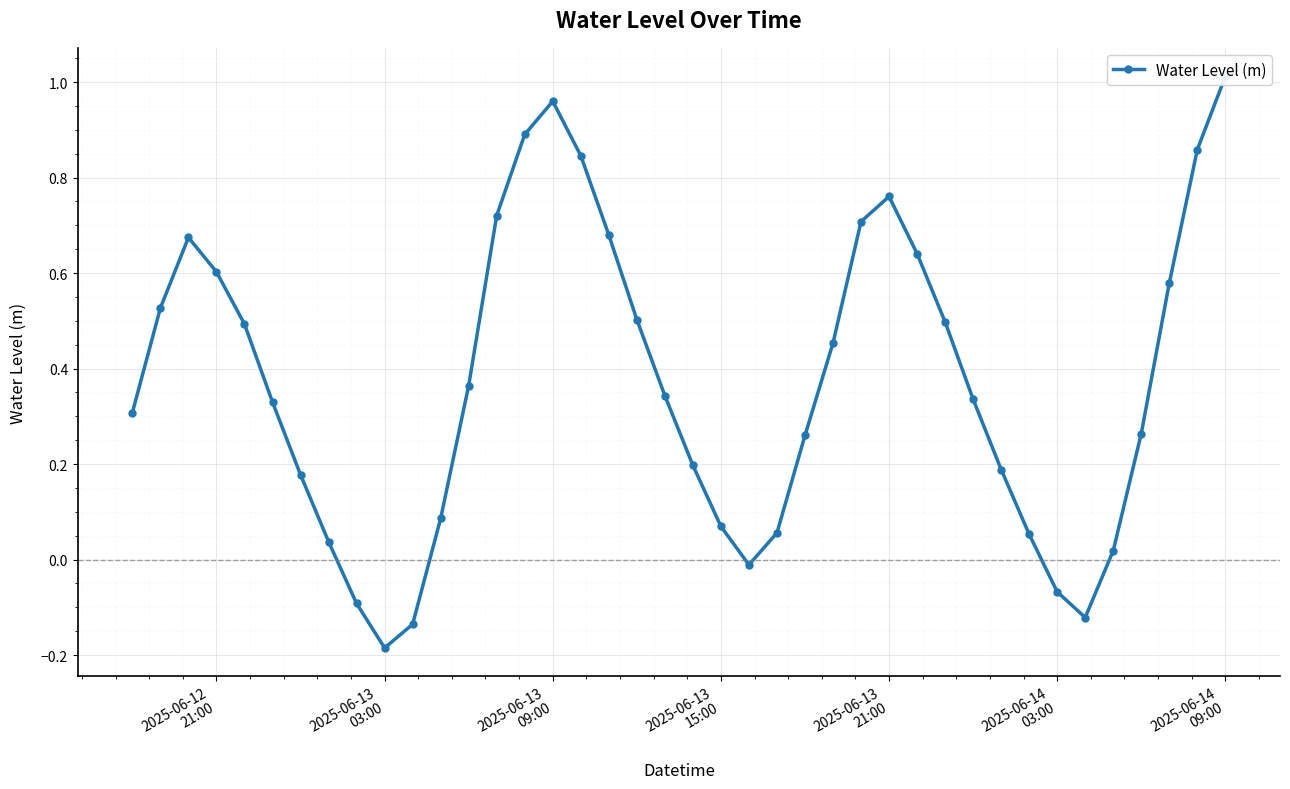

Count the number of categories in the chart.

40